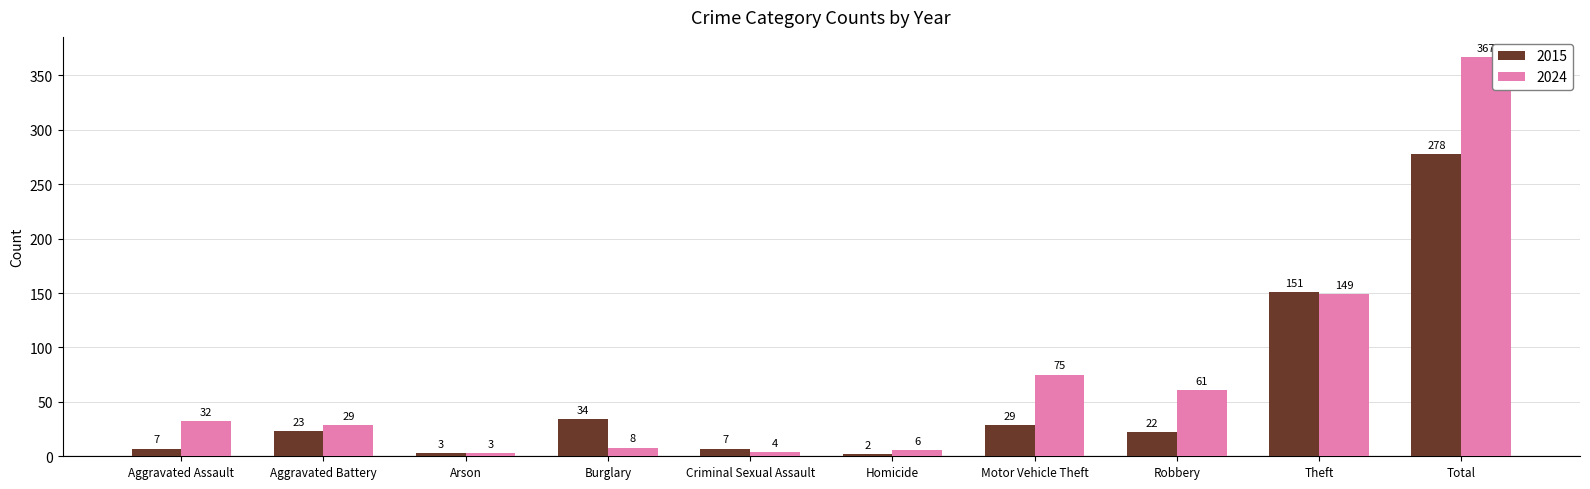

What is the spread (max minus min) of values at Total?

89